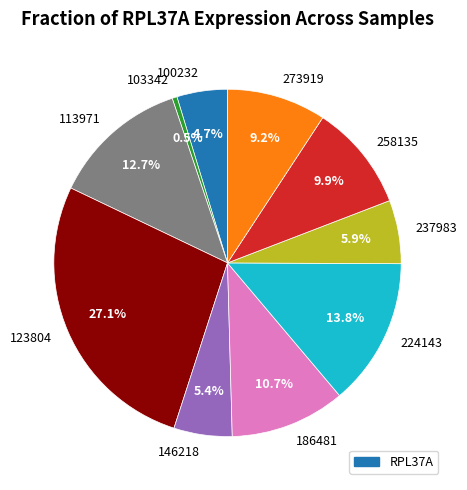

Count the number of slices in the pie.

10